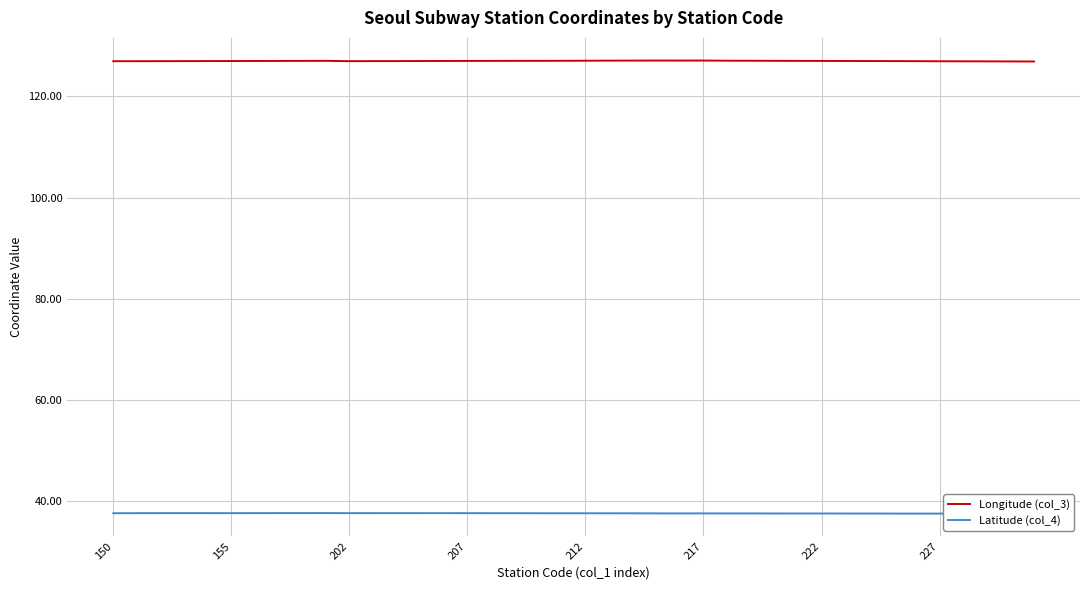

True or false: Longitude (col_3) and Latitude (col_4) cross at least once.

False